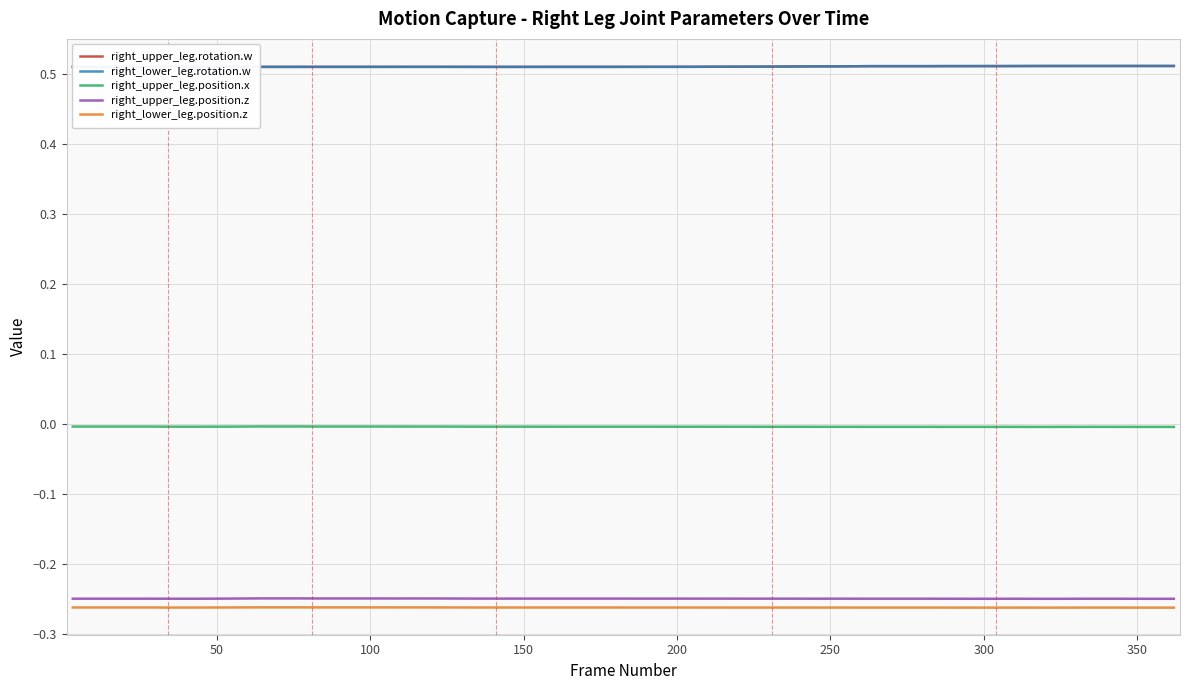

What is the greatest value displayed?

0.5